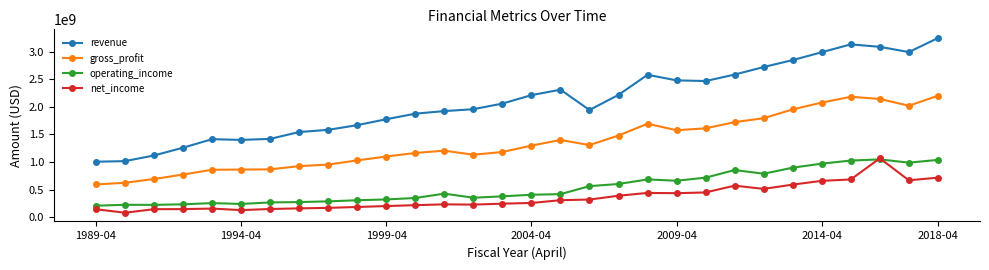

What are all the series names shown in the legend?

revenue, gross_profit, operating_income, net_income